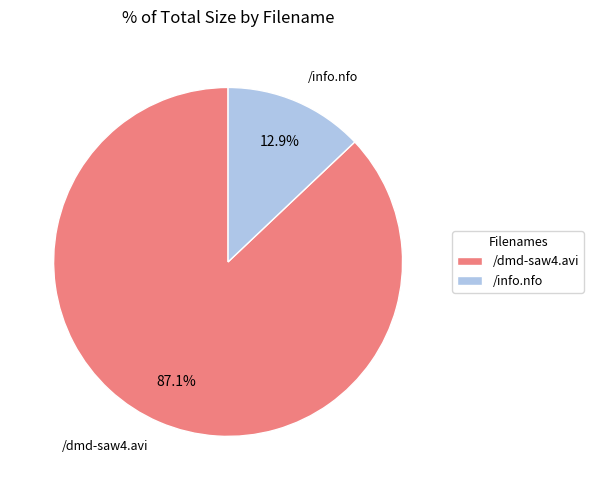

To the nearest percent, what portion does /info.nfo represent?

13%